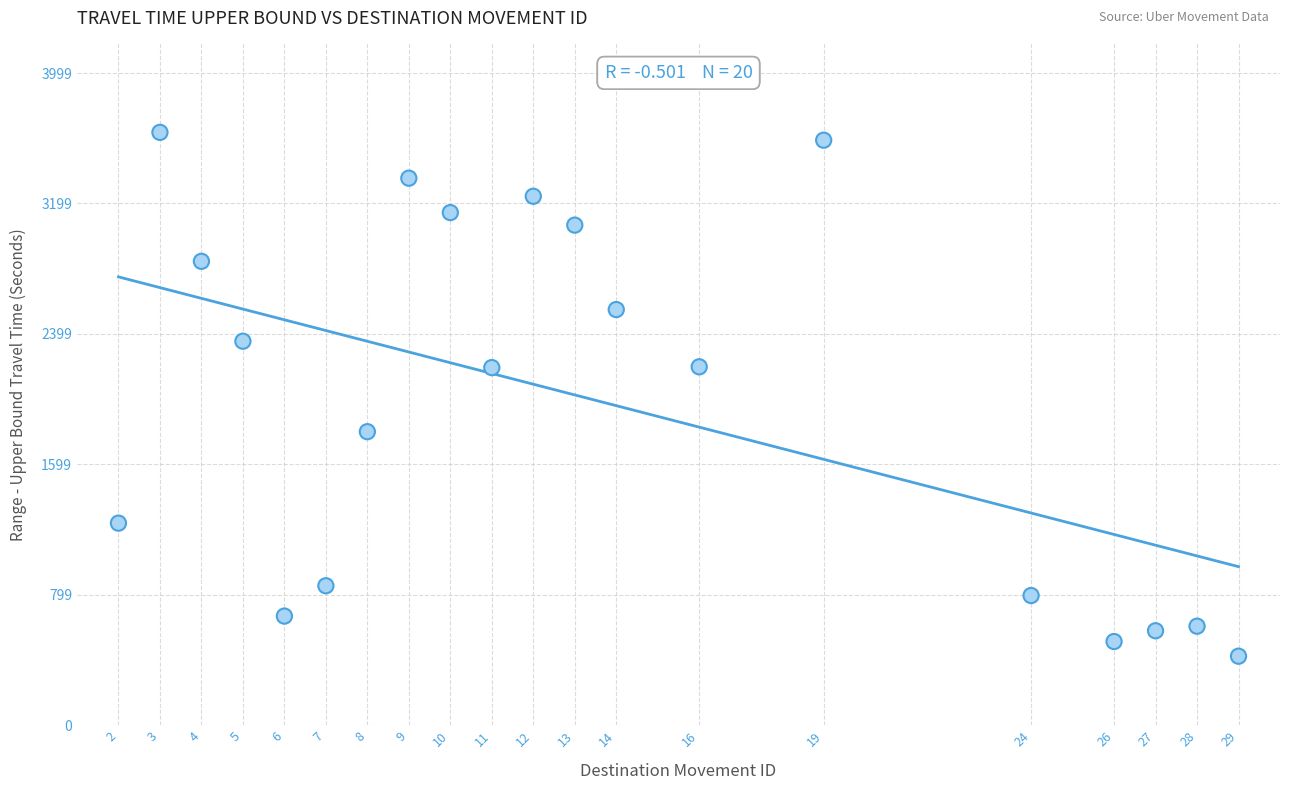

What is the range of Y values (max minus min)?

3213